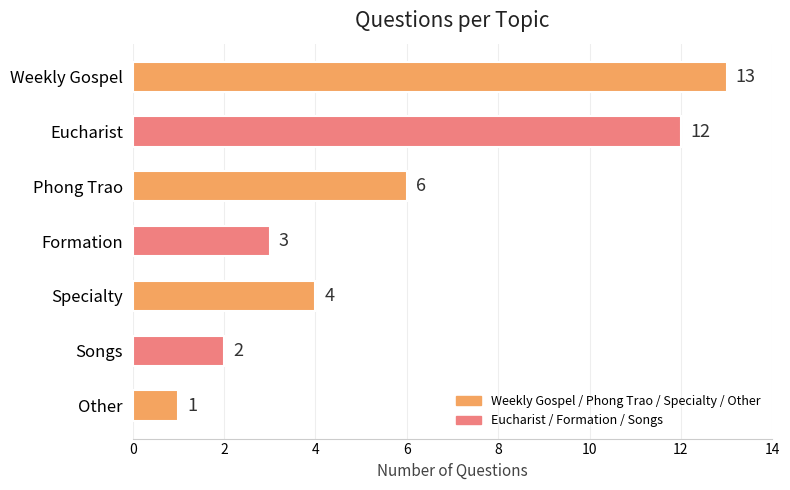

What is the change in value from Eucharist to Songs?

-10